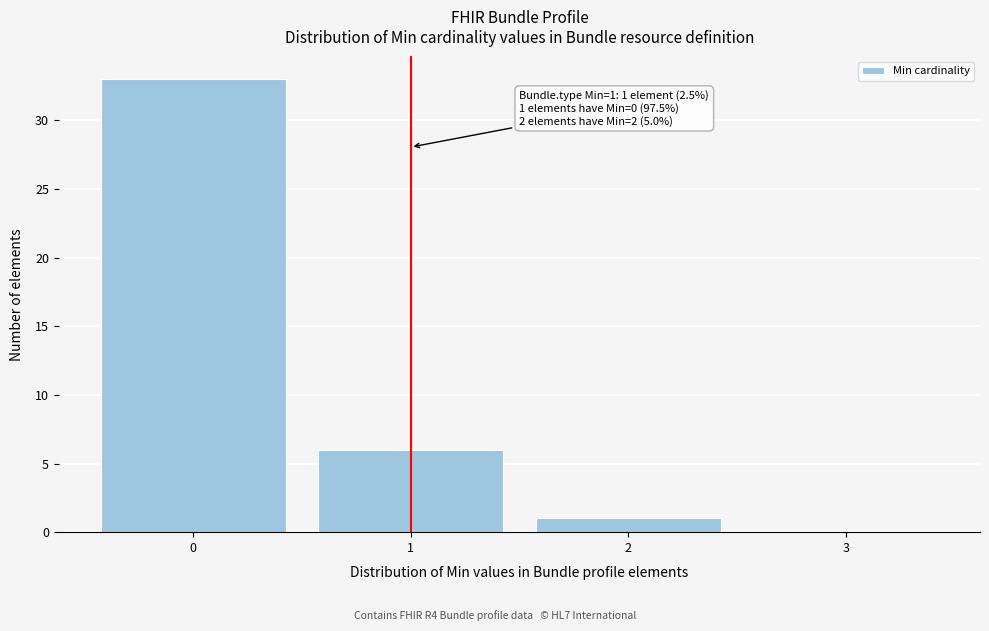

Which range on the x-axis has the tallest bar?

-0.5 to 0.5